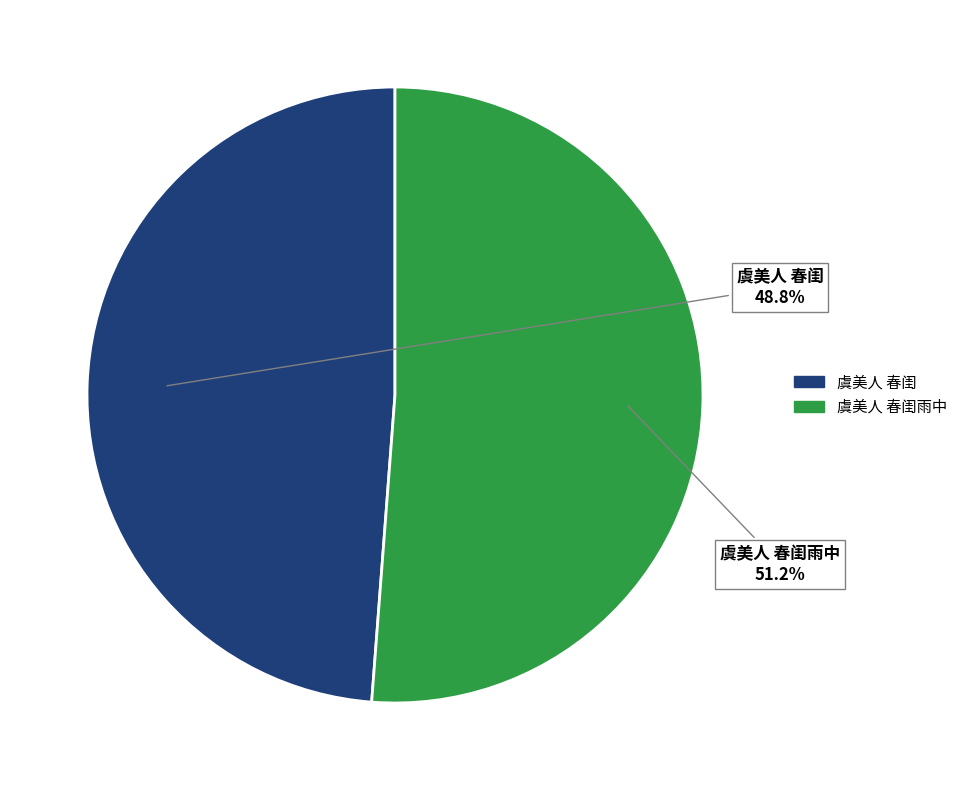

Is there any slice that represents more than half of the pie?

Yes